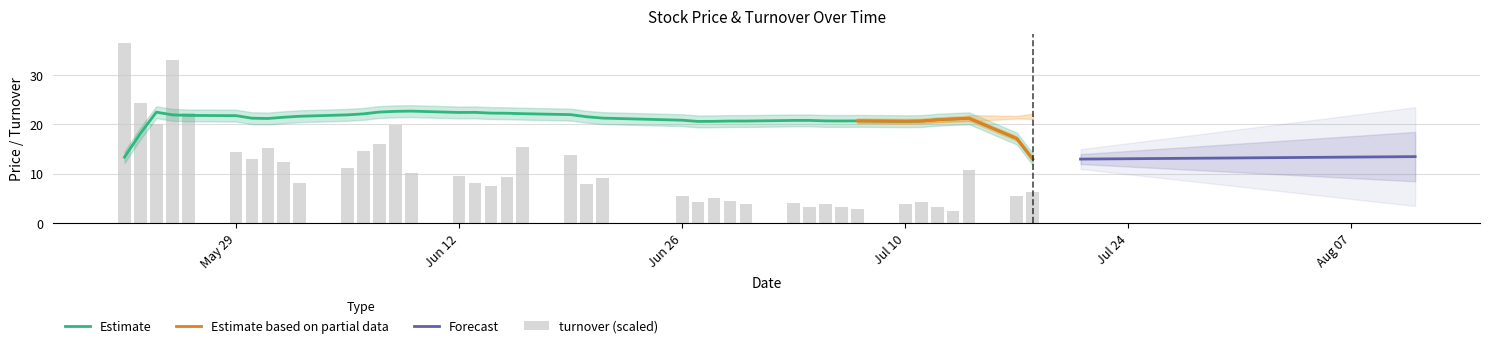

How many categories are shown in the chart?

40